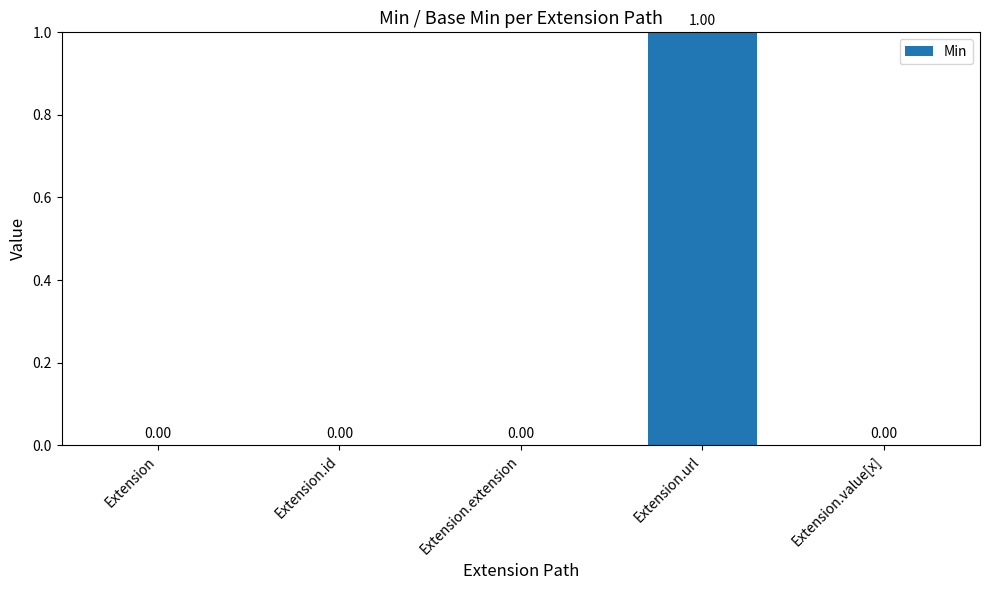

Which category has the highest value across all series?

Extension.url